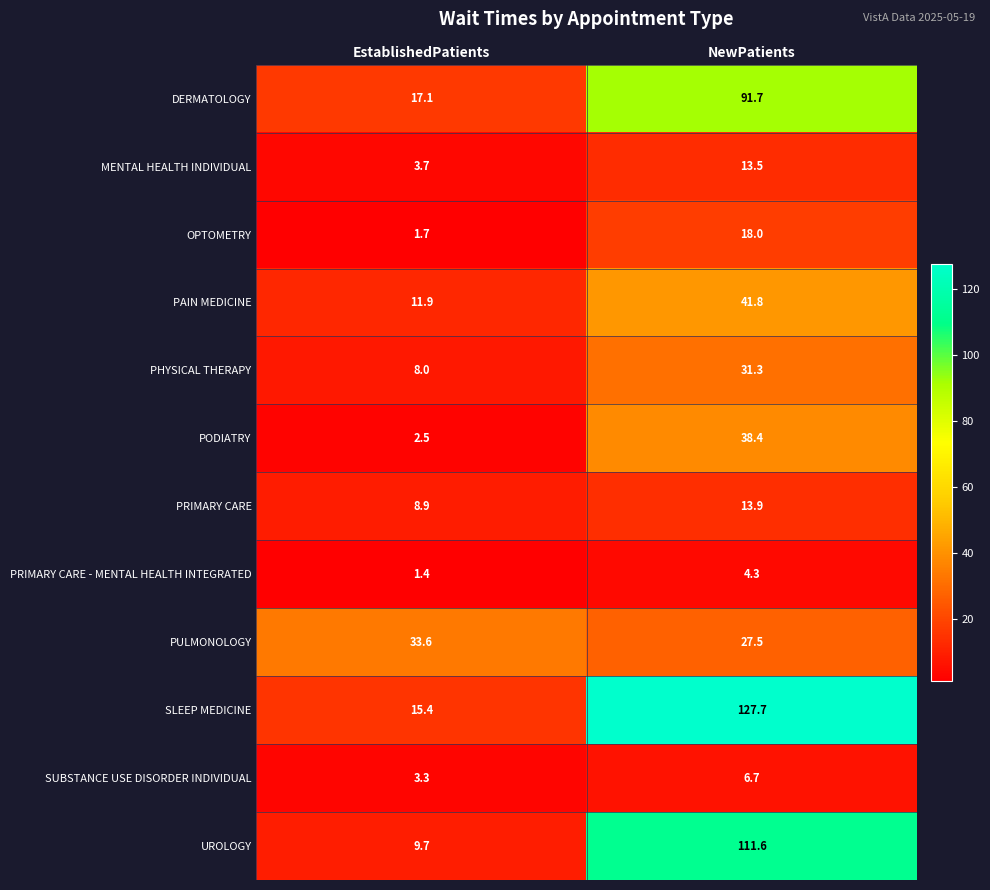

What is the difference between the highest and lowest values at NewPatients?

123.4